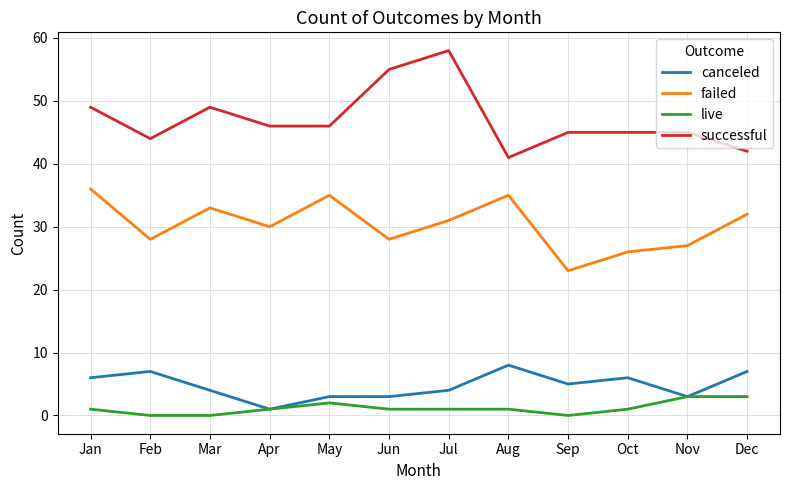

Does the chart display data point markers on the line(s)?

No